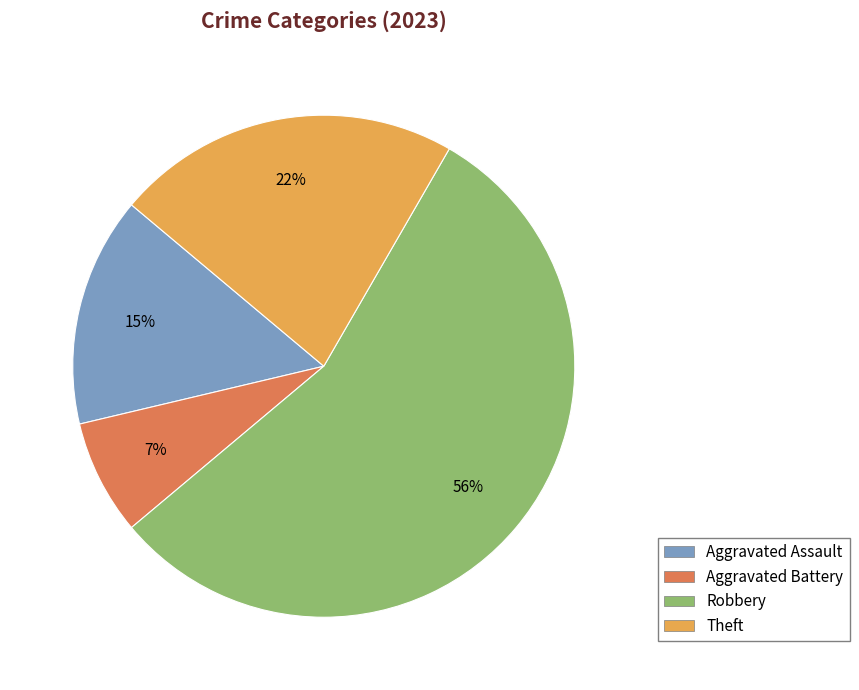

Is the sum of Aggravated Battery and Aggravated Assault greater than half?

No